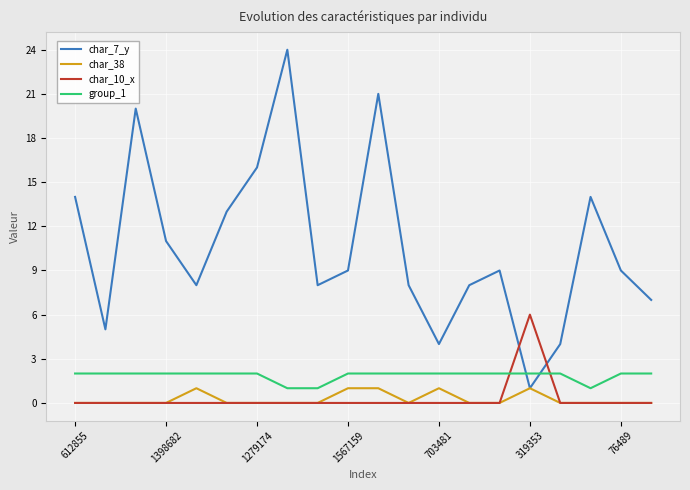

Which series has the largest range (max minus min)?

char_7_y